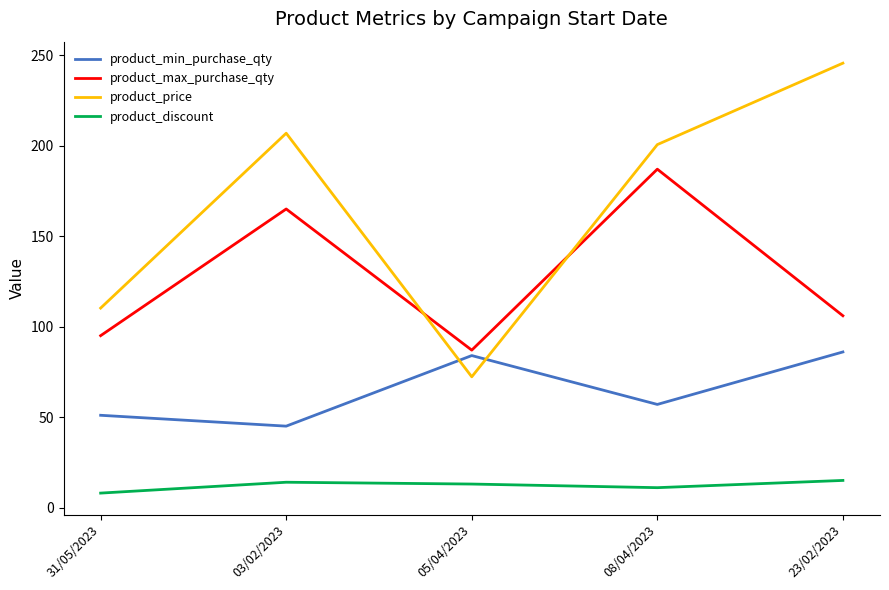

Between 05/04/2023 and 23/02/2023, which series saw the biggest shift?

product_price